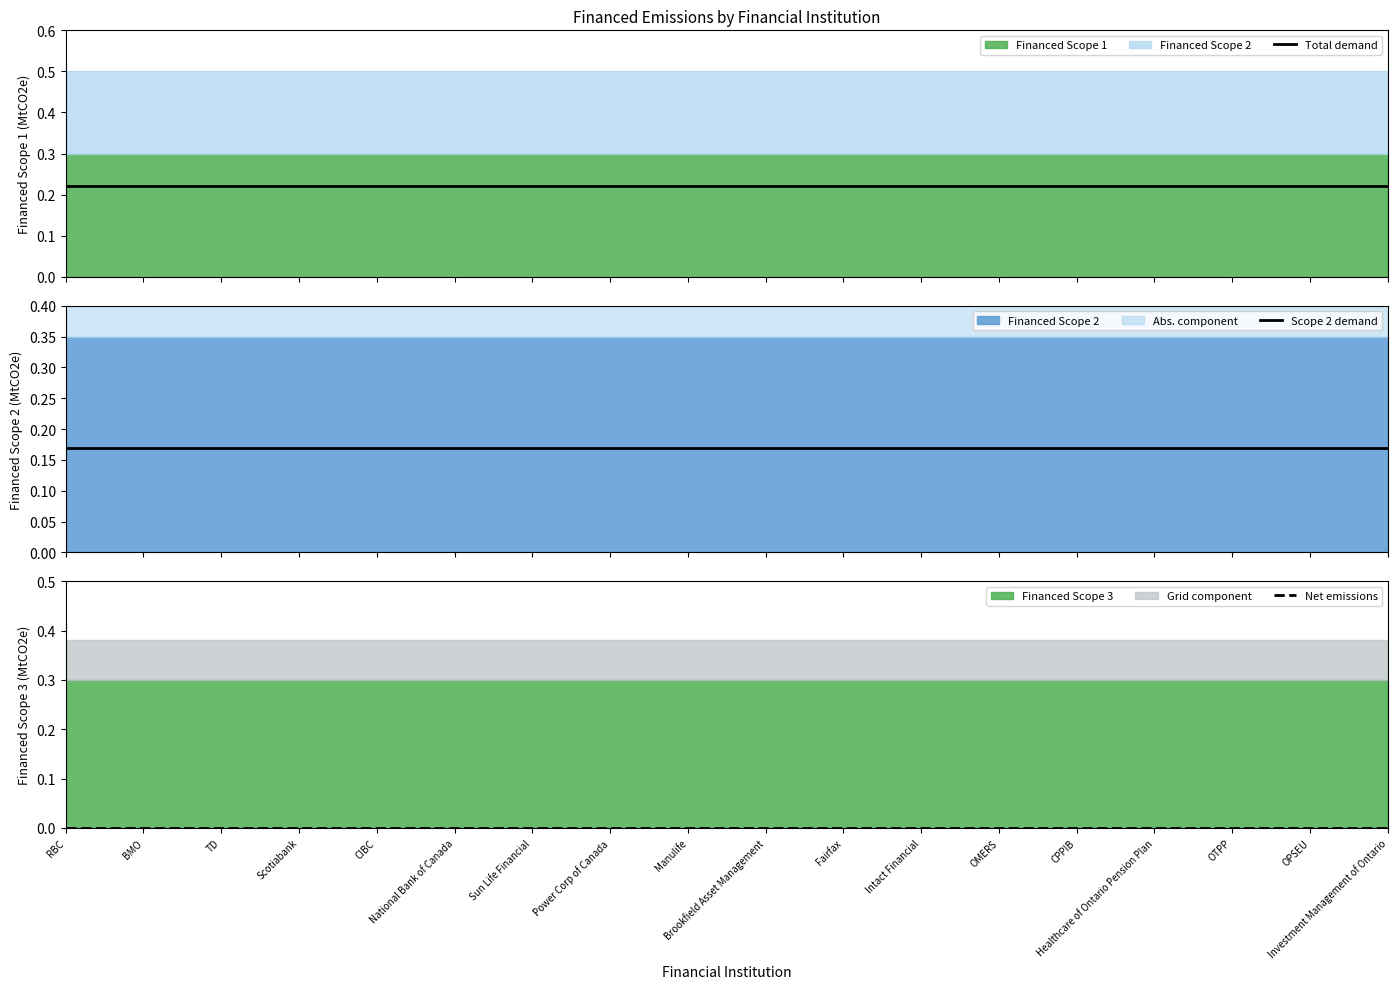

Between Power Corp of Canada and Intact Financial, which series saw the biggest shift?

Total demand